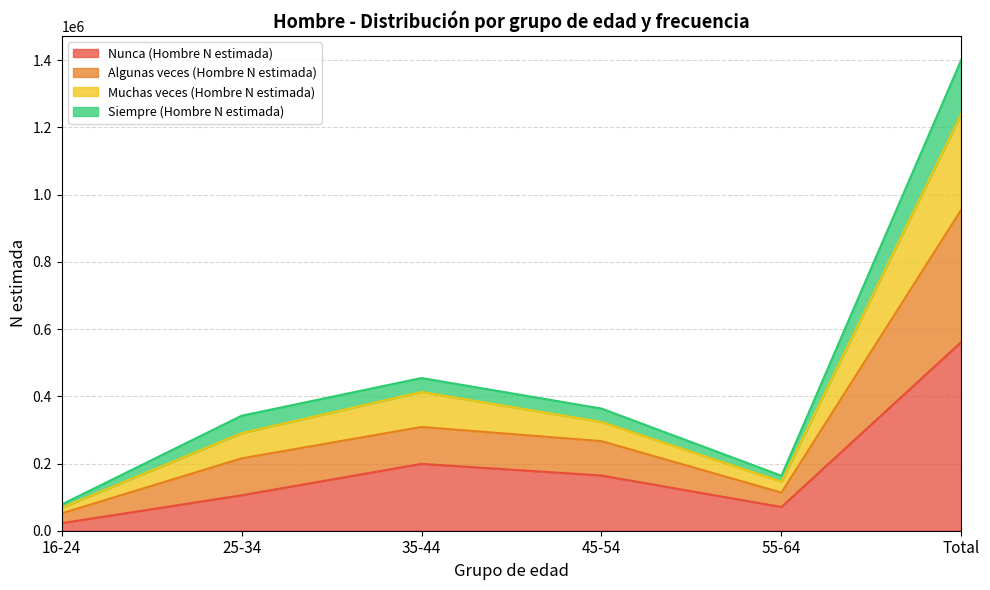

What is the highest value of the Nunca (Hombre N estimada) series?

561790